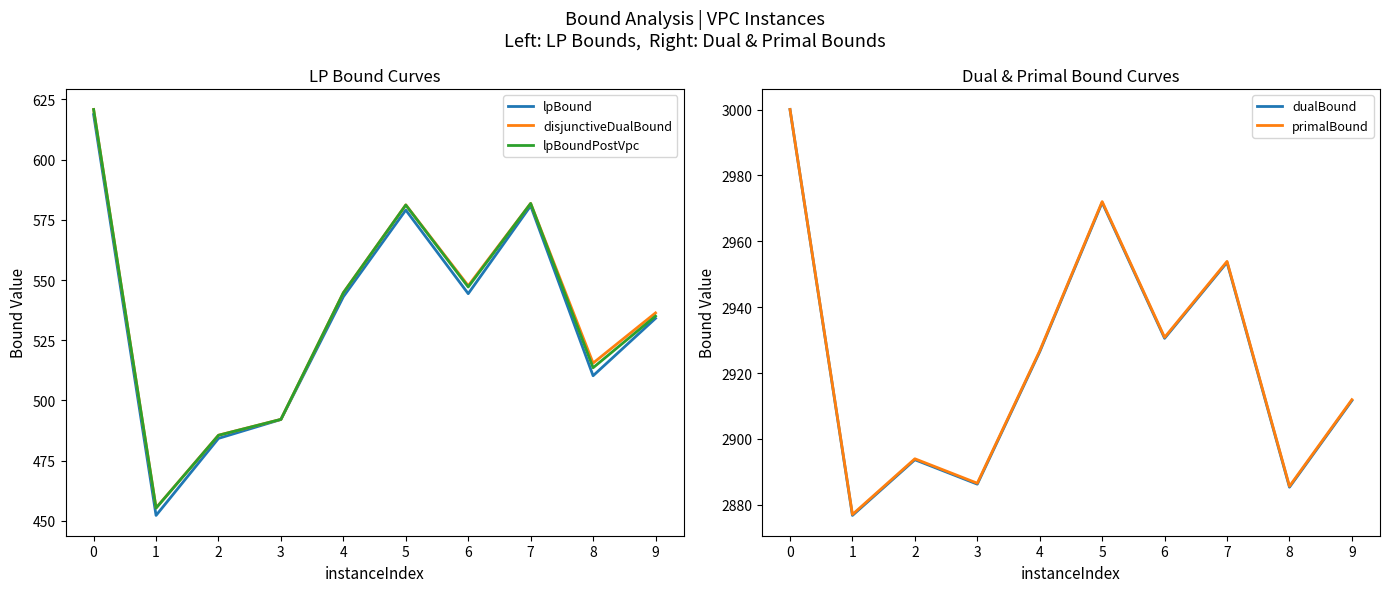

What are all the series names shown in the legend?

lpBound, disjunctiveDualBound, lpBoundPostVpc, dualBound, primalBound